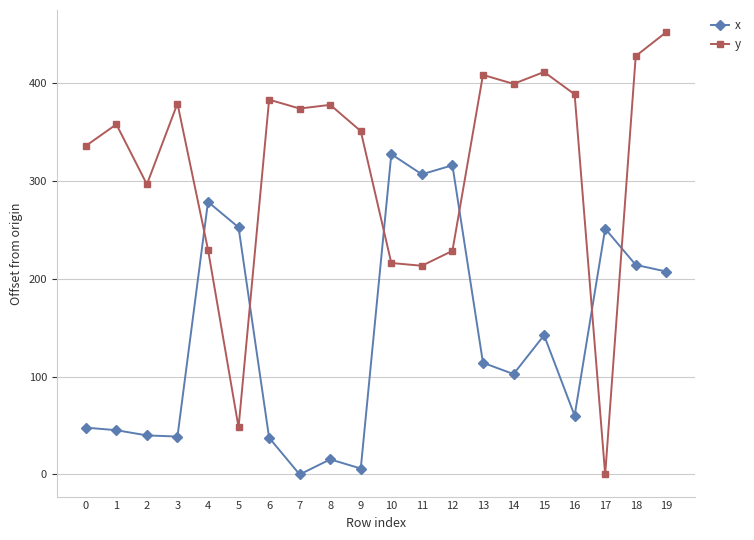

Where is the first local minimum for y?

2